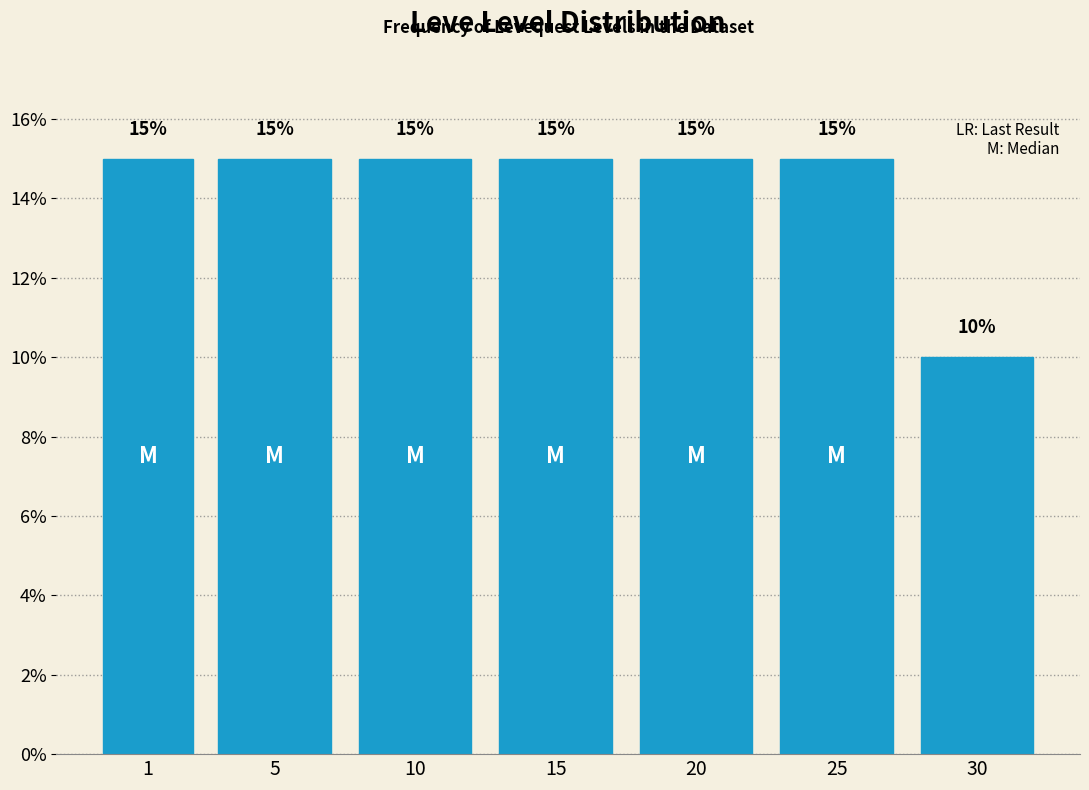

Reading left to right, extract all data points from this chart.

1=15	5=15	10=15	15=15	20=15	25=15	30=10